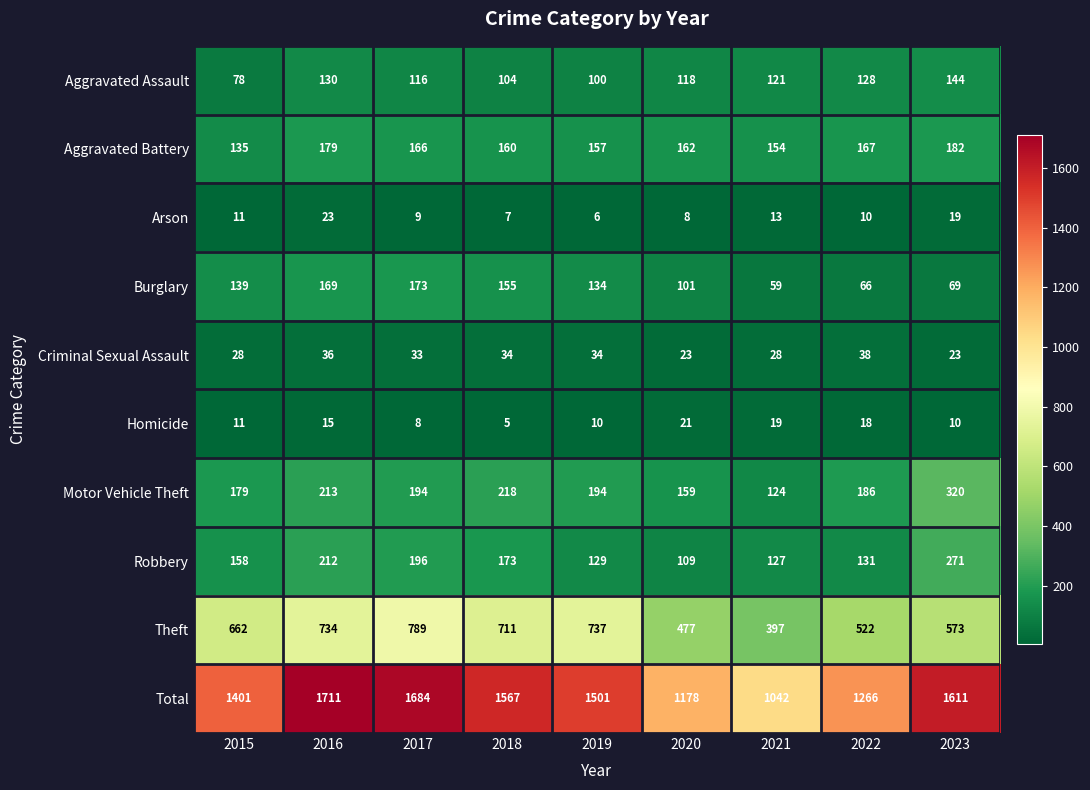

Which label corresponds to the largest value in the chart?

2016